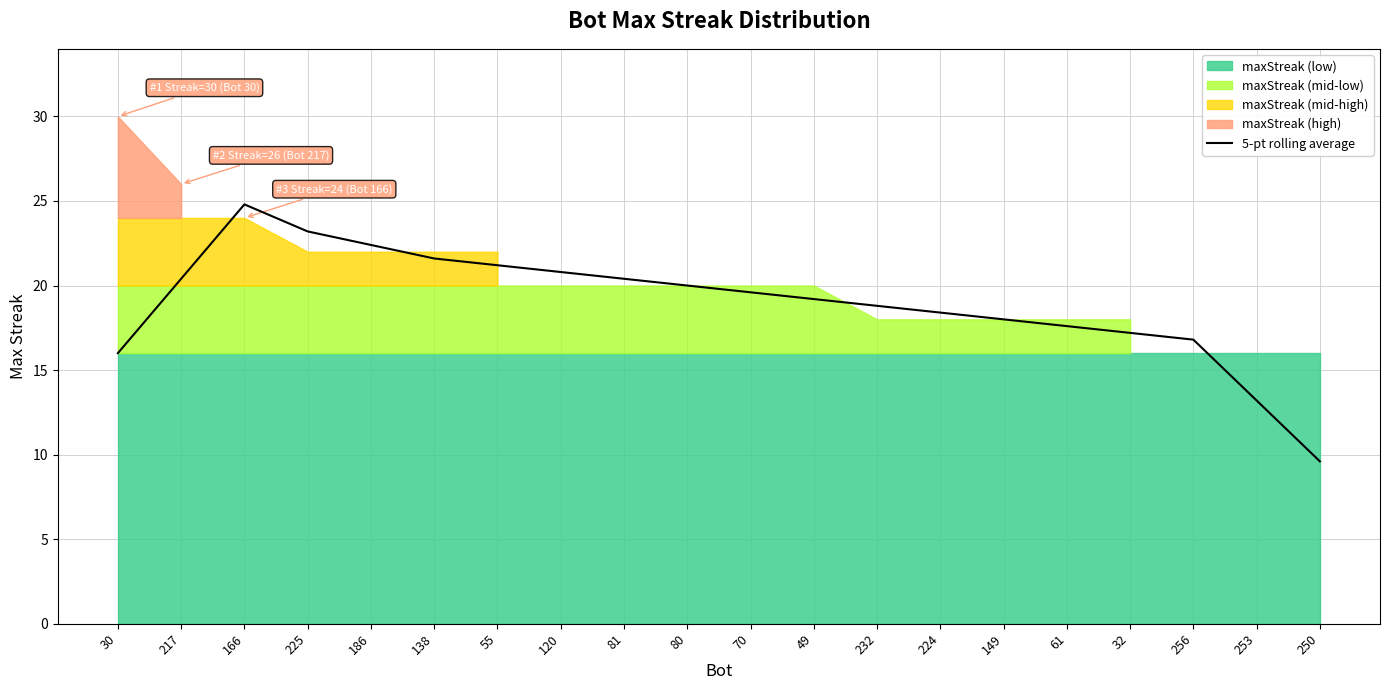

What is the label of the 5th point from the left?

186